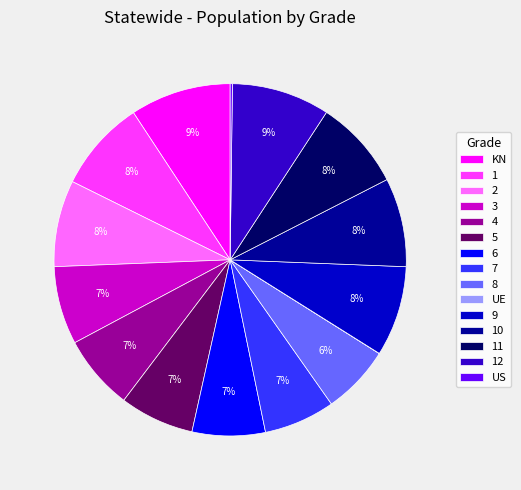

Does any single category account for the majority?

No